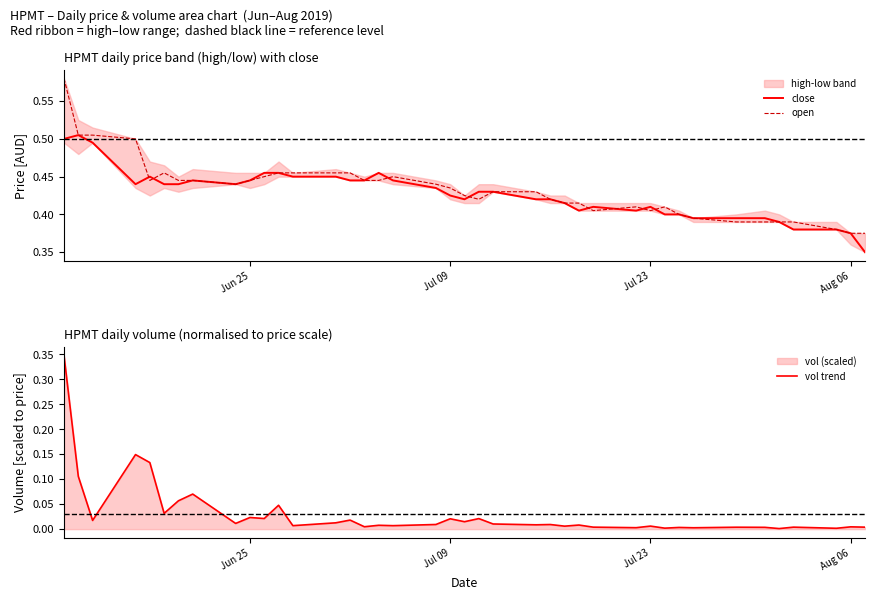

The open series shows 0.2 at Aug 06. True or false?

False